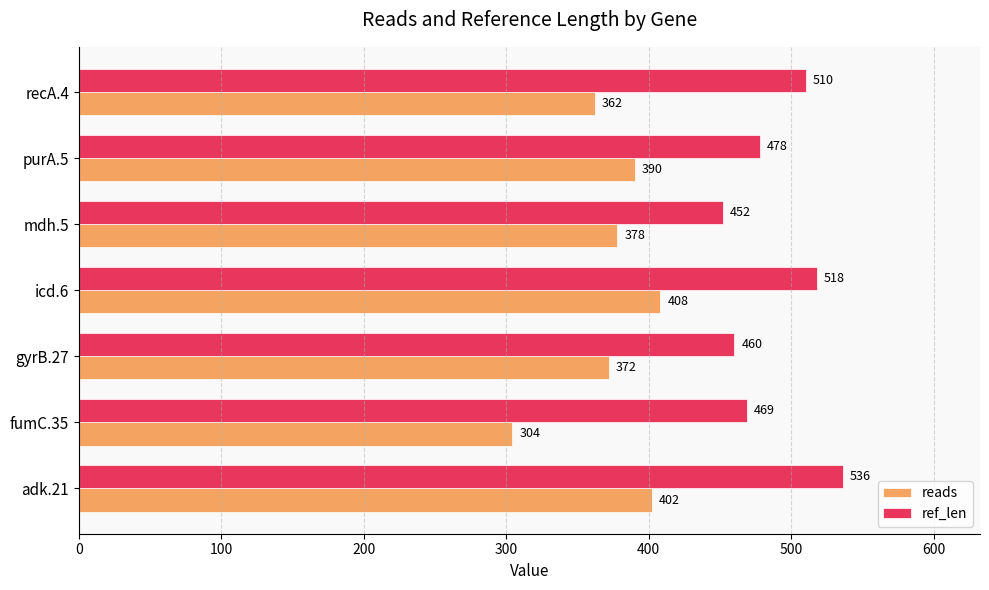

Rank the categories by ref_len value from highest to lowest.

adk.21, icd.6, recA.4, purA.5, fumC.35, gyrB.27, mdh.5